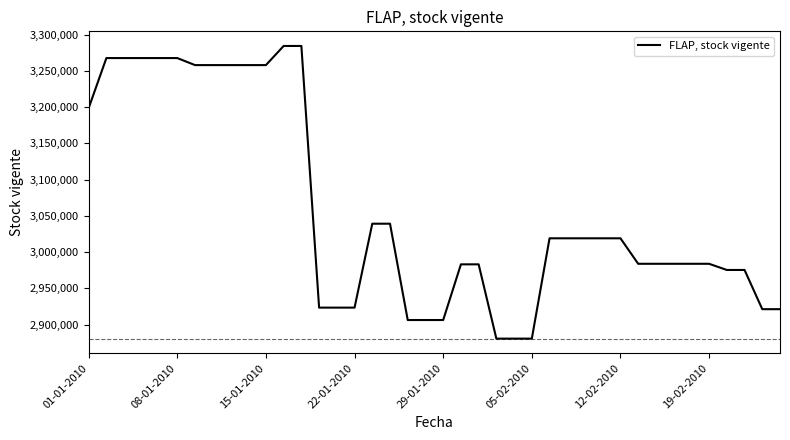

What is the difference between the maximum and minimum values?

403619